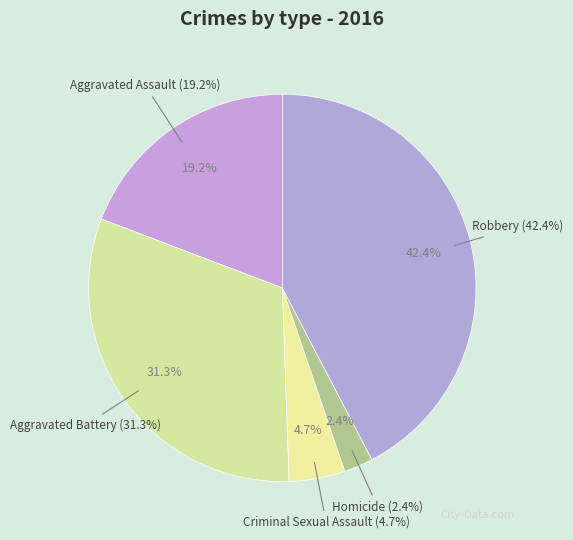

How much of the chart is everything except Homicide?

97.6%